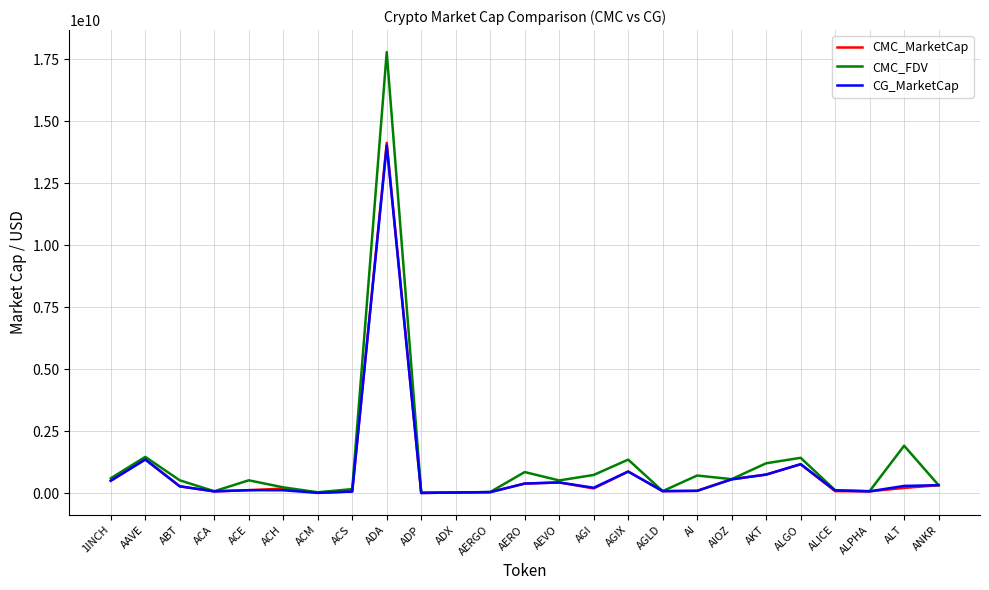

Which label corresponds to the largest value in the chart?

ADA